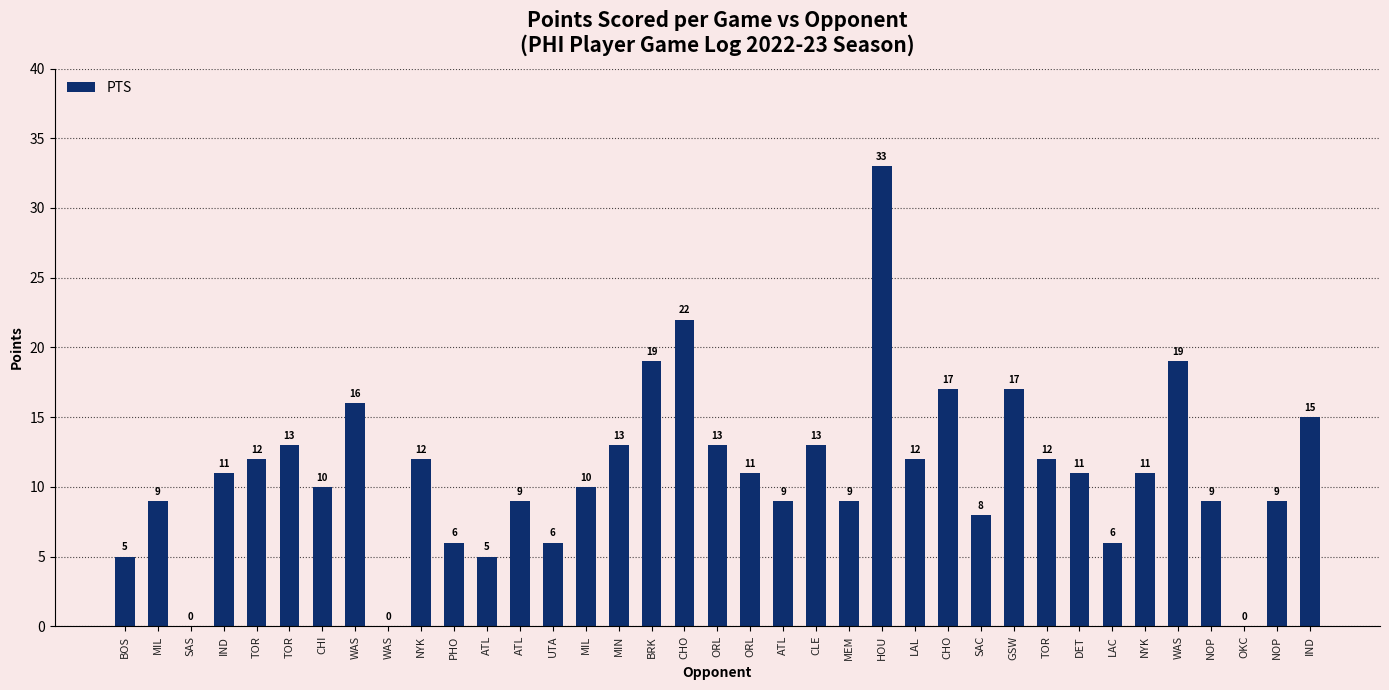

How many values are above zero?

34